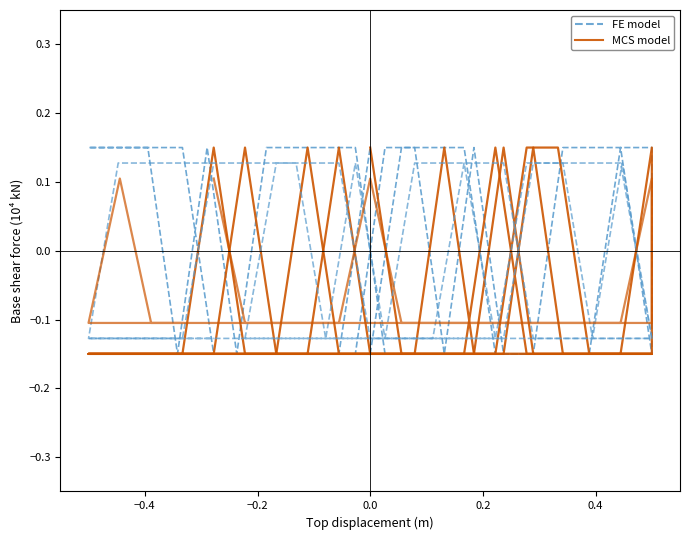

How many data points in MCS model are less than 0?

35